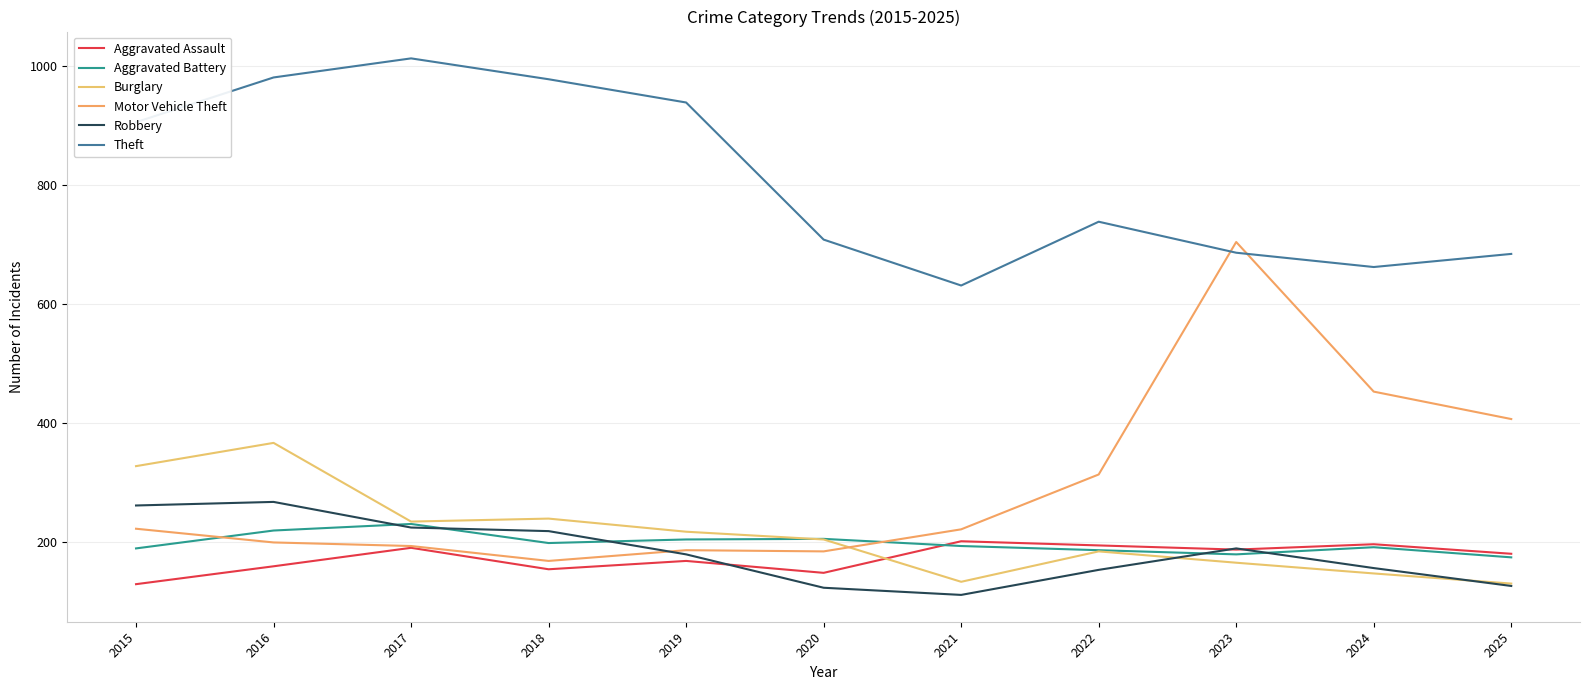

Is this an area chart (filled region under the line)?

No